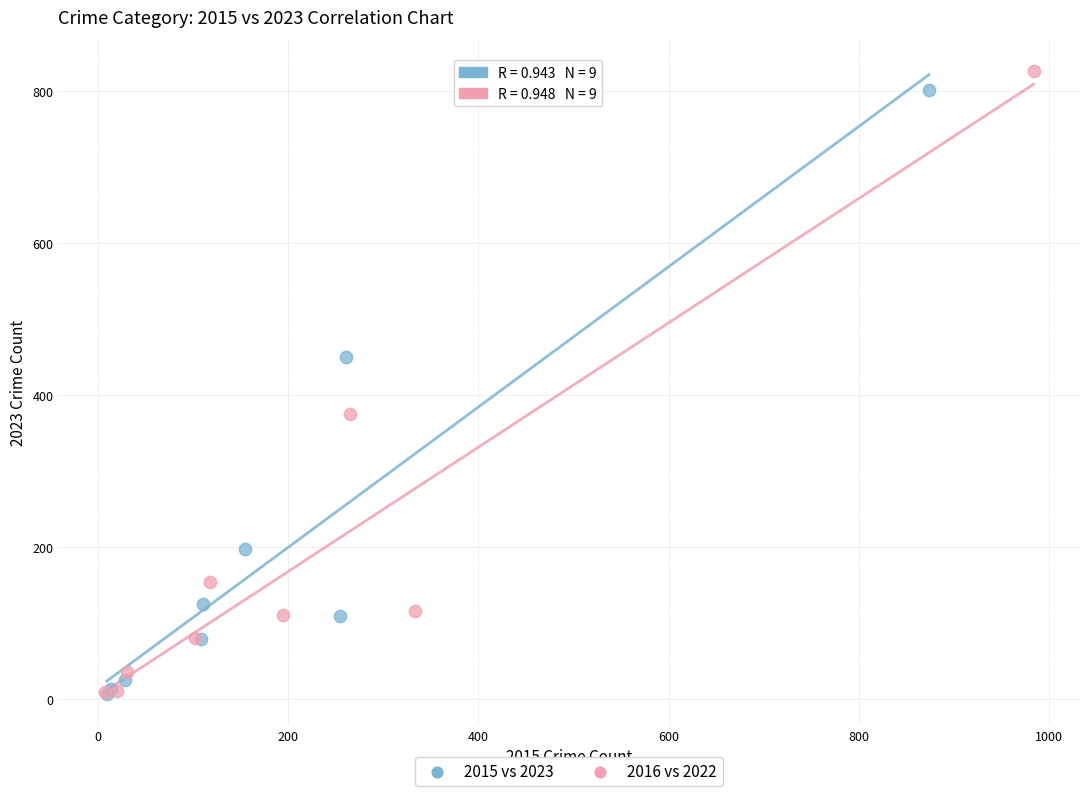

Which series reaches the maximum Y coordinate?

2016 vs 2022